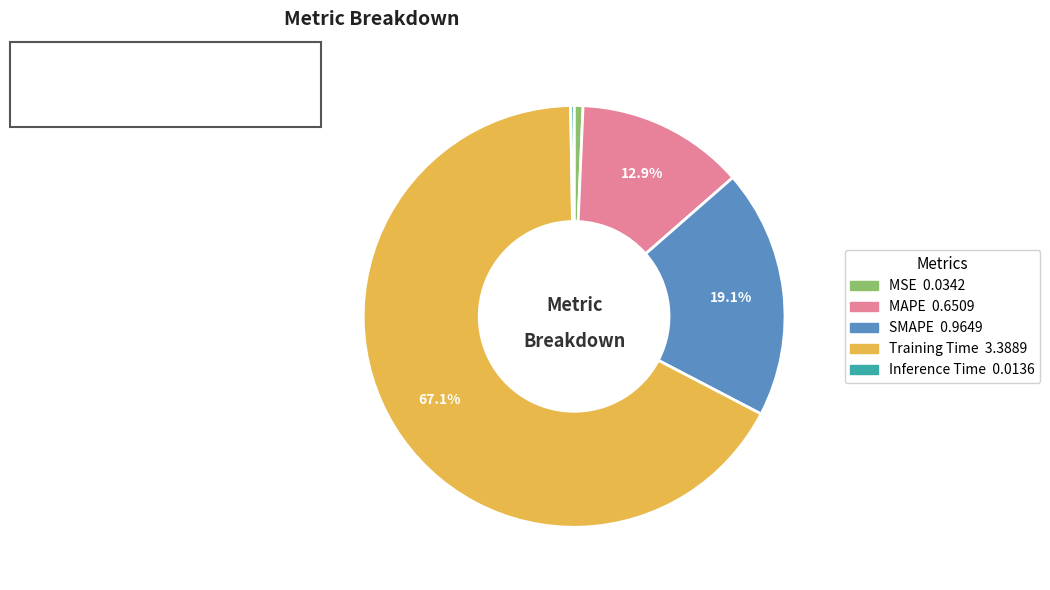

What is the largest slice in the pie chart?

Training Time